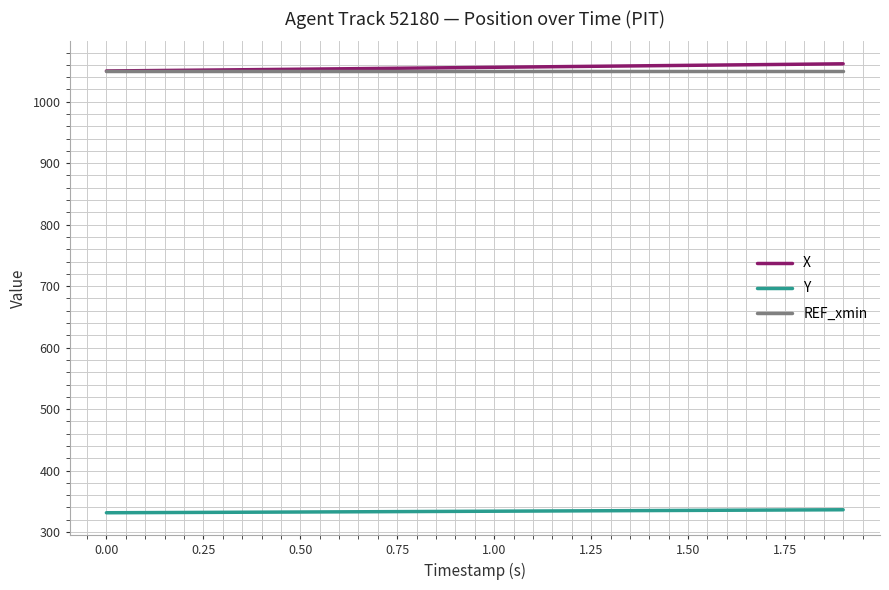

Which series has the largest range (max minus min)?

X